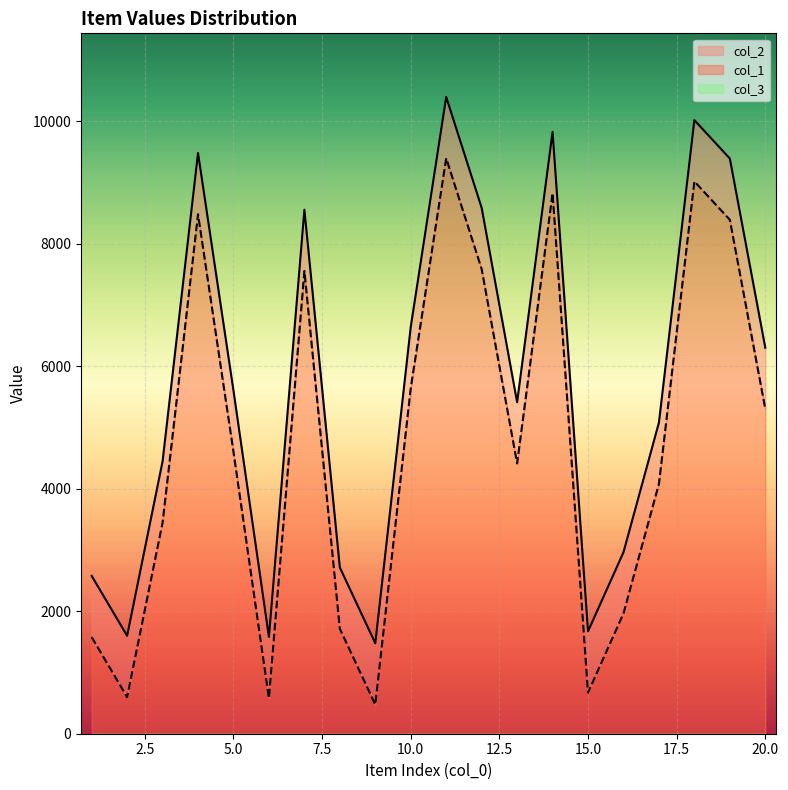

Read the col_1 value at 2.

1598